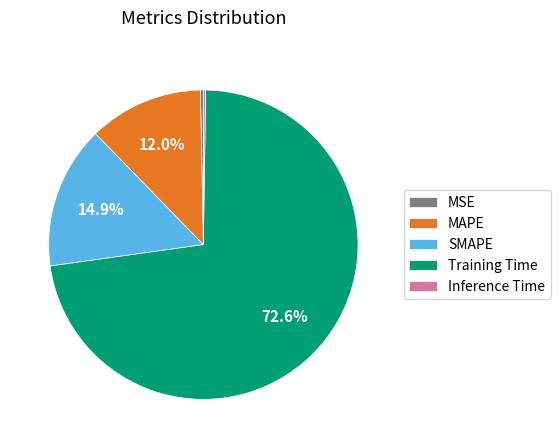

Combined, do MSE and SMAPE account for over 50%?

No